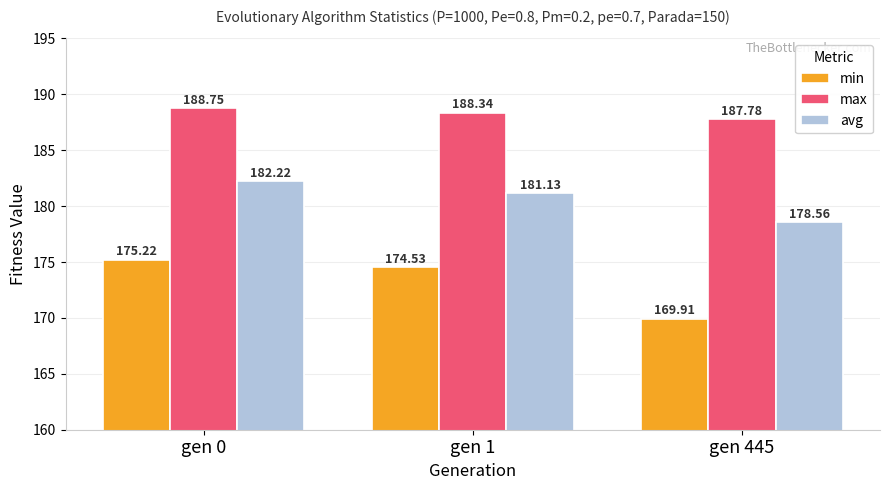

Which series has the largest range (max minus min)?

min